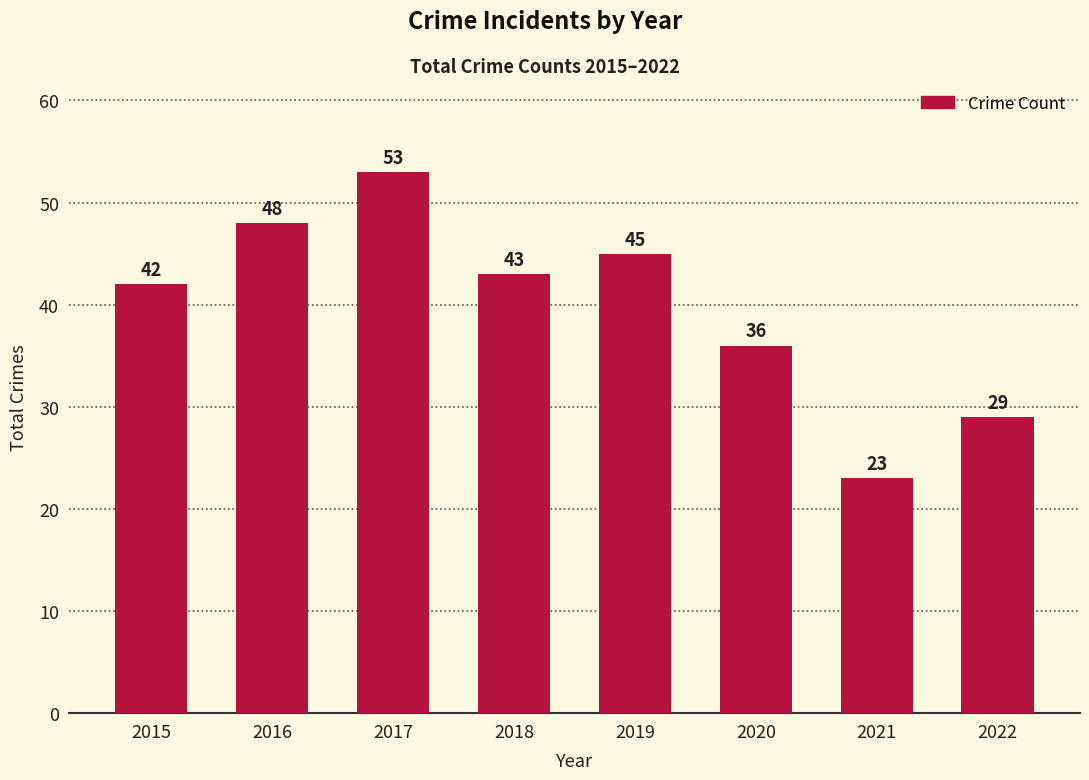

How many distinct data groups are displayed?

1